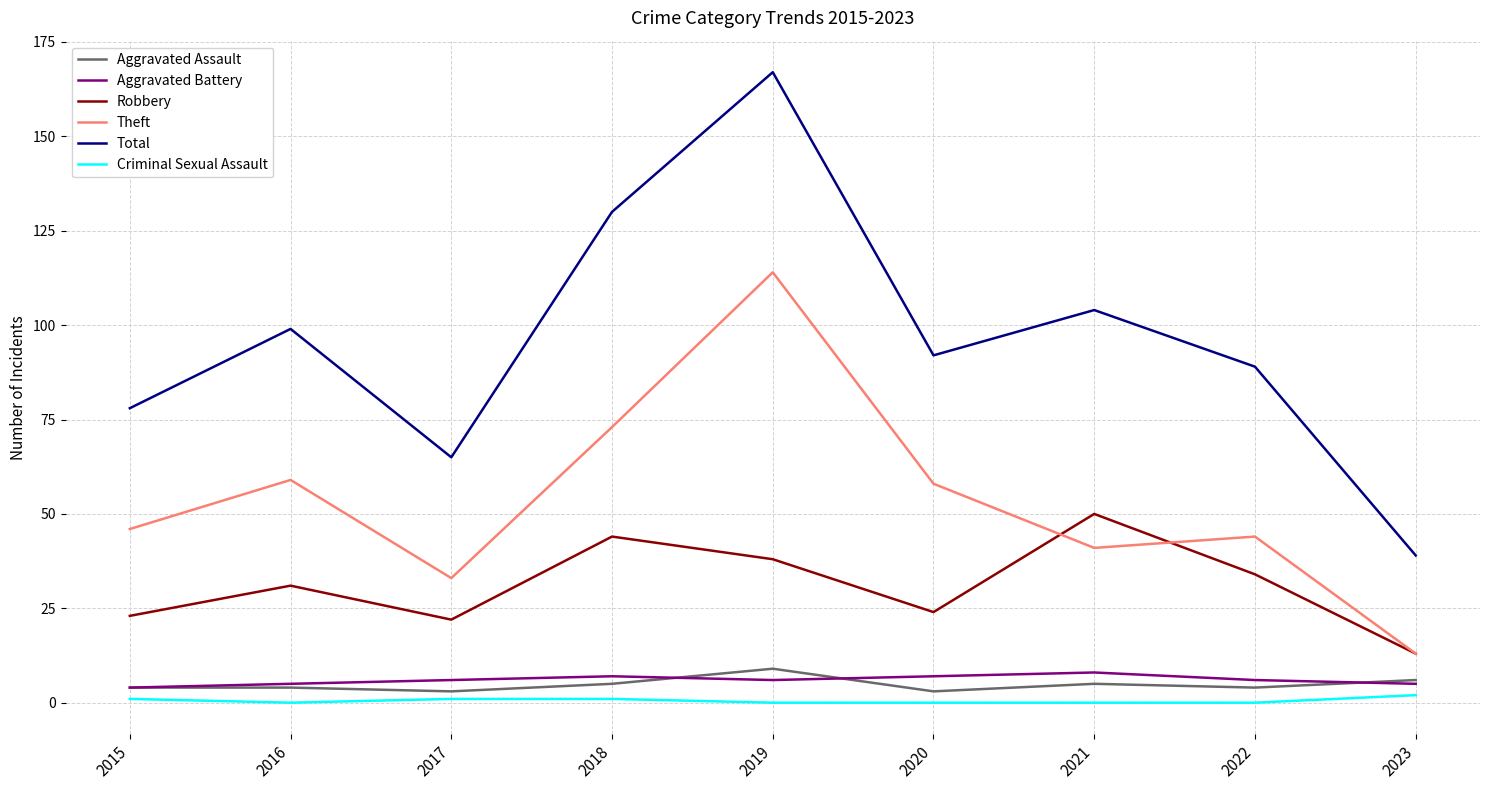

What are all the series names shown in the legend?

Aggravated Assault, Aggravated Battery, Robbery, Theft, Total, Criminal Sexual Assault